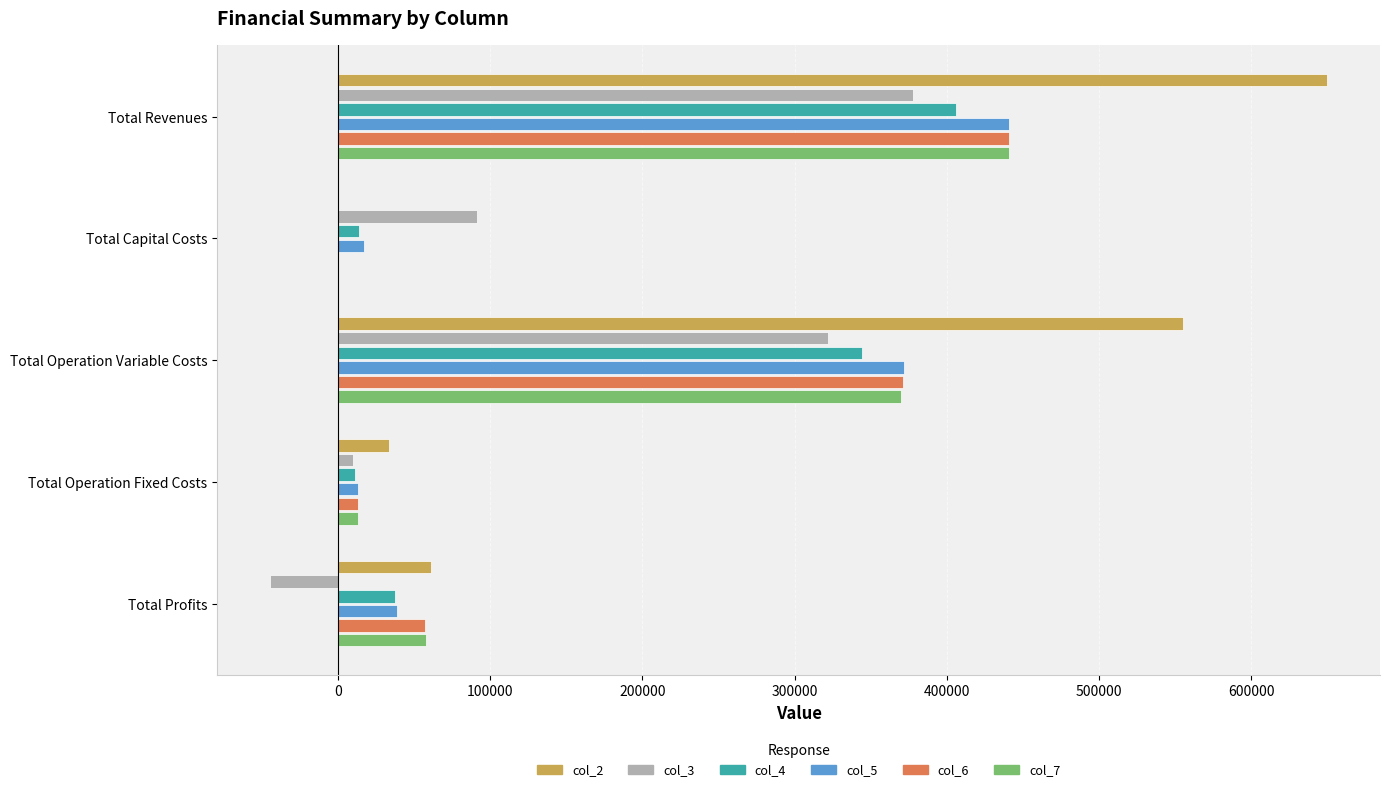

At which category is the sum across all series the highest?

Total Revenues